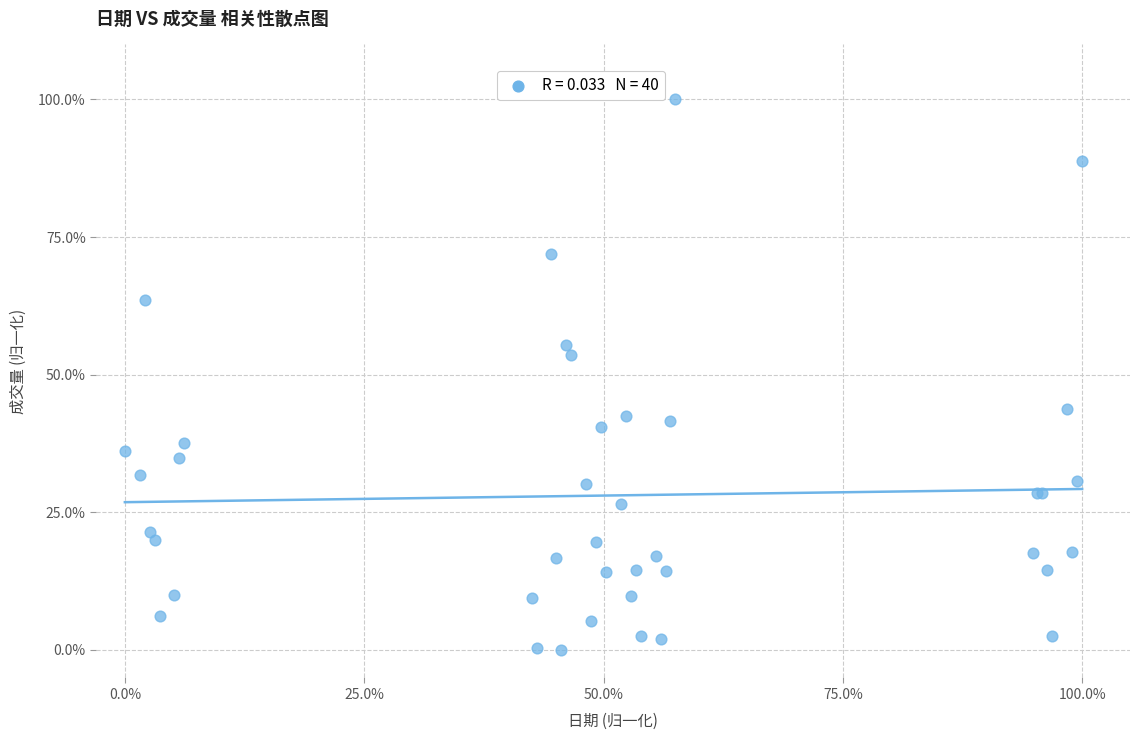

What Y value in the scatter plot is closest to 50?

53.7